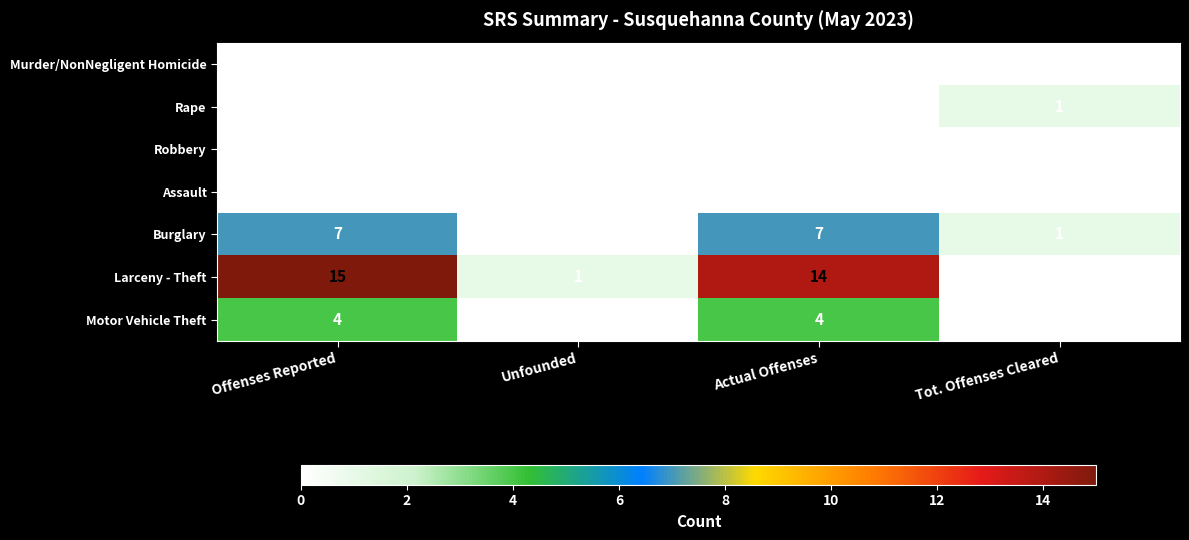

Which series changed the most between Offenses Reported and Unfounded?

Larceny - Theft